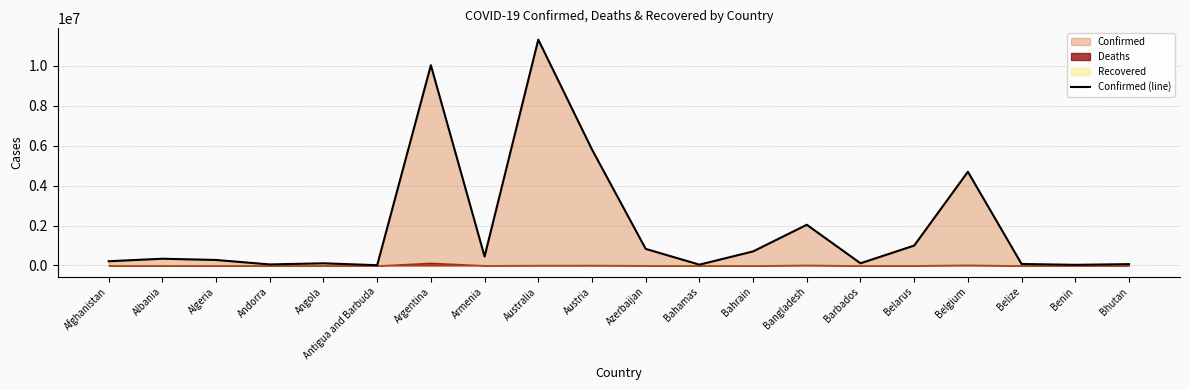

What is the approximate value of Confirmed (line) at Albania?

334229